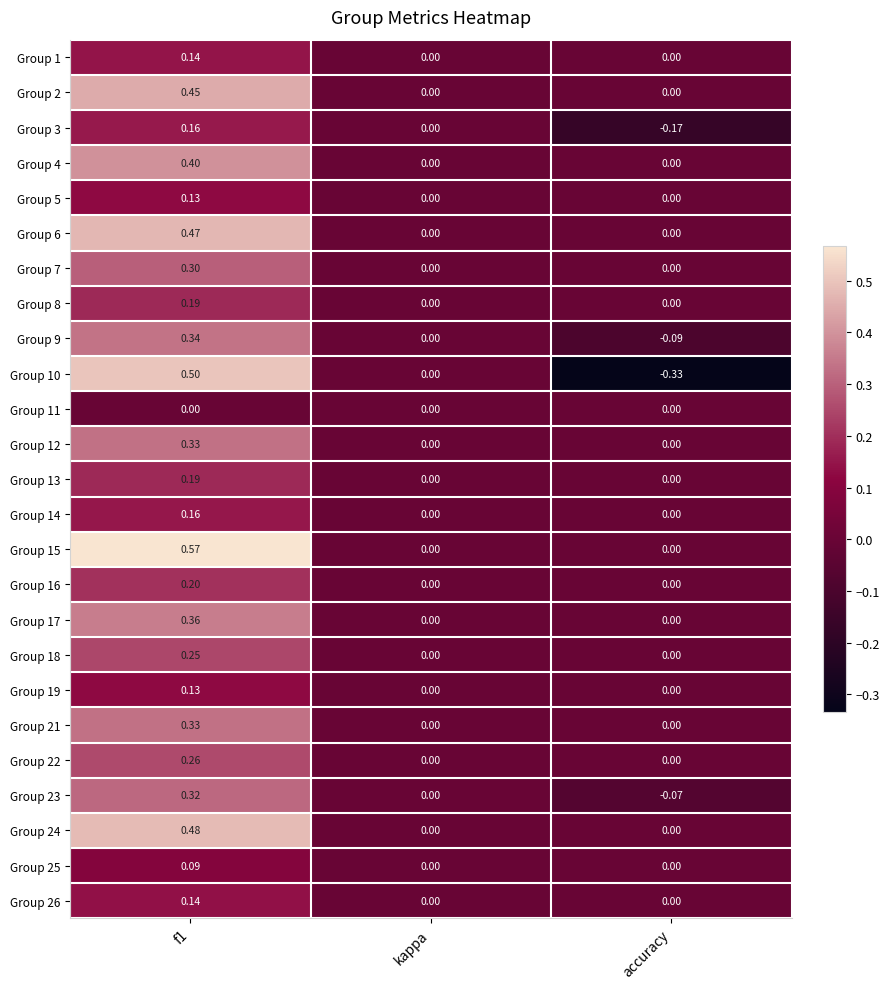

Which label corresponds to the smallest value in the chart?

accuracy